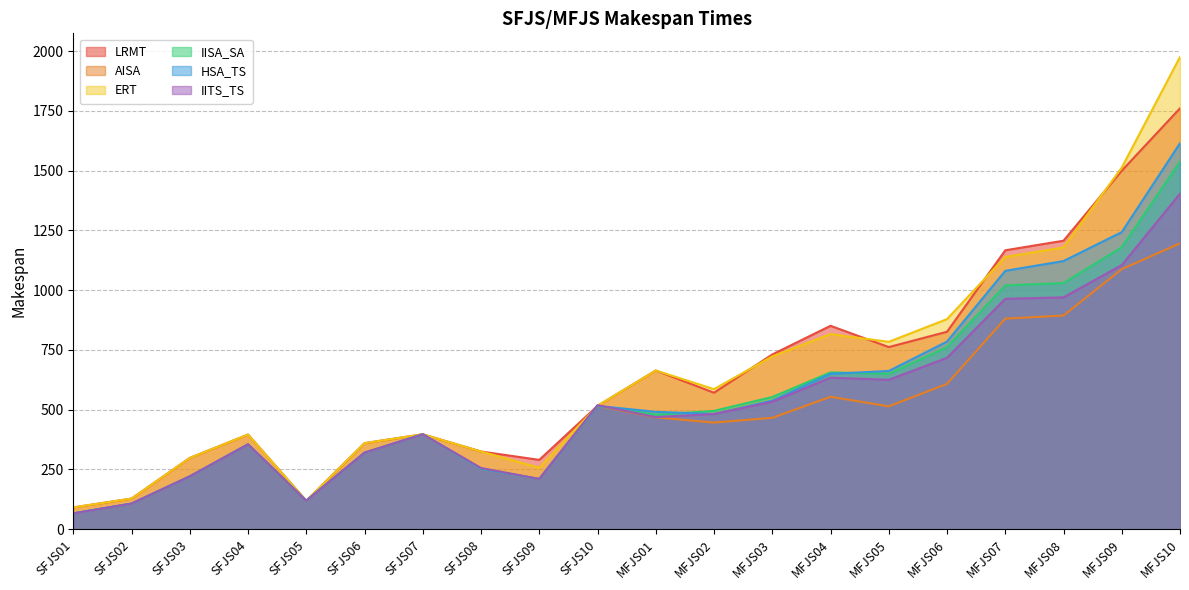

What is the highest value of the ERT series?

1976